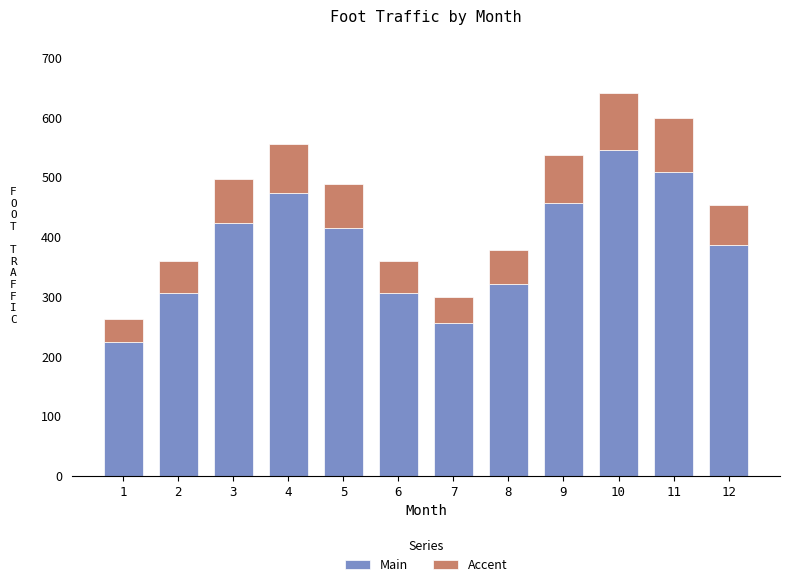

The value of Main at 3 is 125.8. True or false?

False